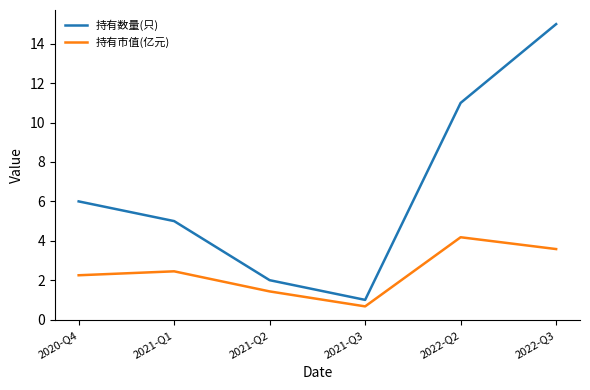

True or false: 持有市值(亿元) and 持有数量(只) intersect in this chart.

False